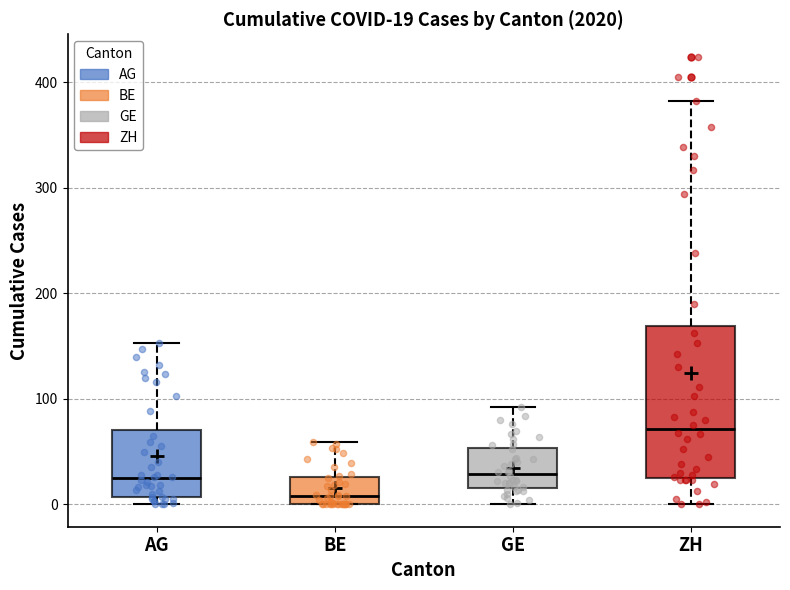

Comparing the boxes themselves (not the whiskers), which one is the tallest?

ZH